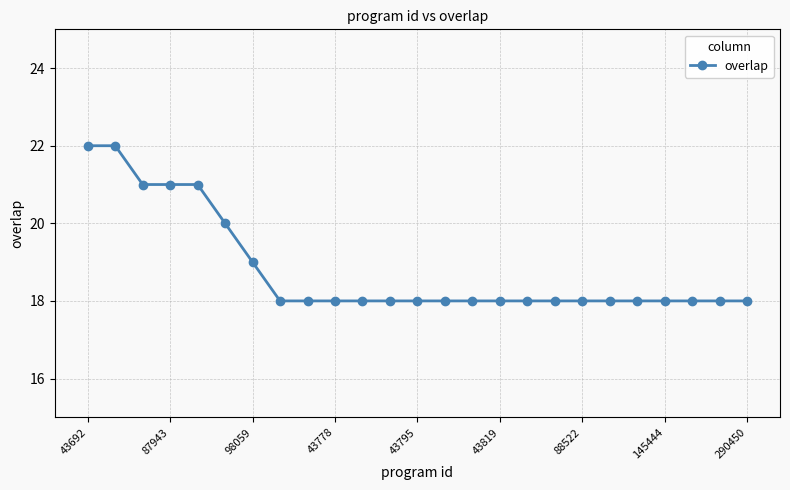

How many distinct data groups are displayed?

1